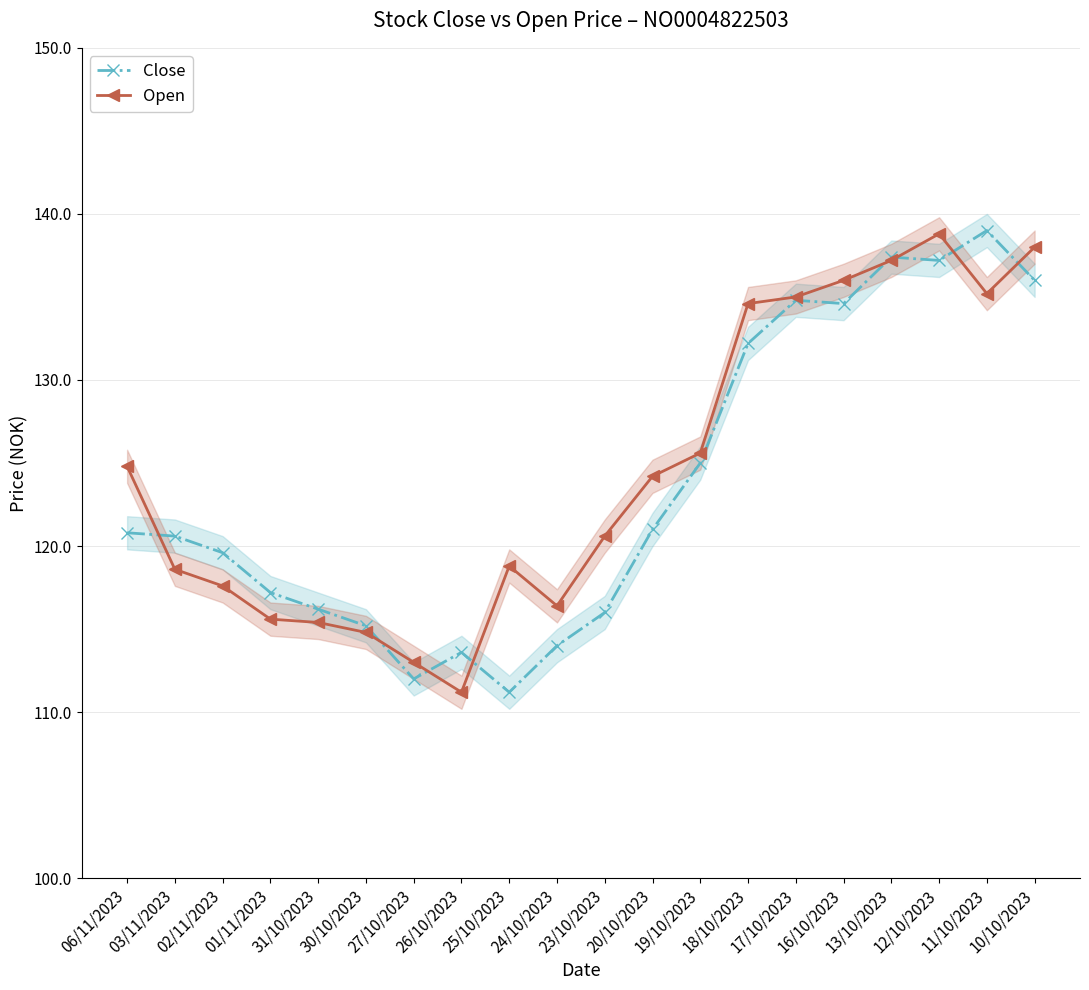

What is the approximate value of Open at 13/10/2023?

137.2